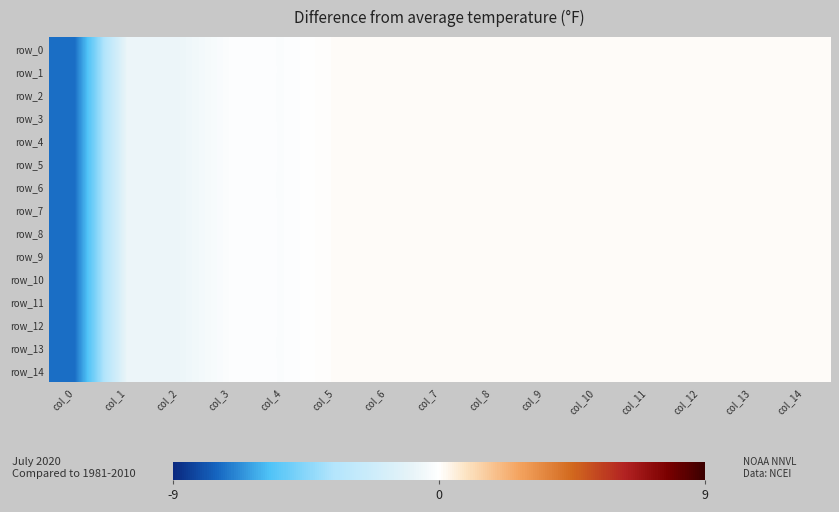

What is the highest value of the row_8 series?

0.1